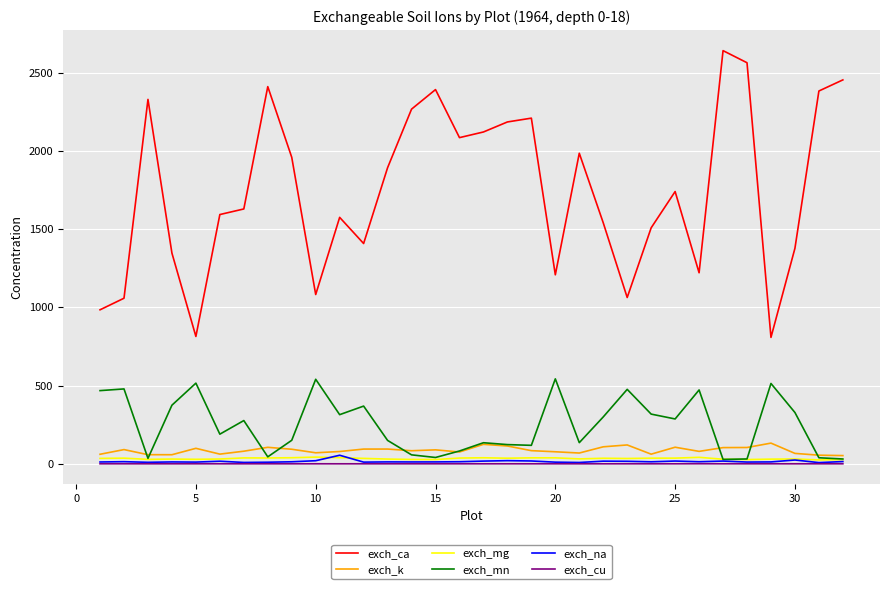

What are all the series names shown in the legend?

exch_ca, exch_k, exch_mg, exch_mn, exch_na, exch_cu